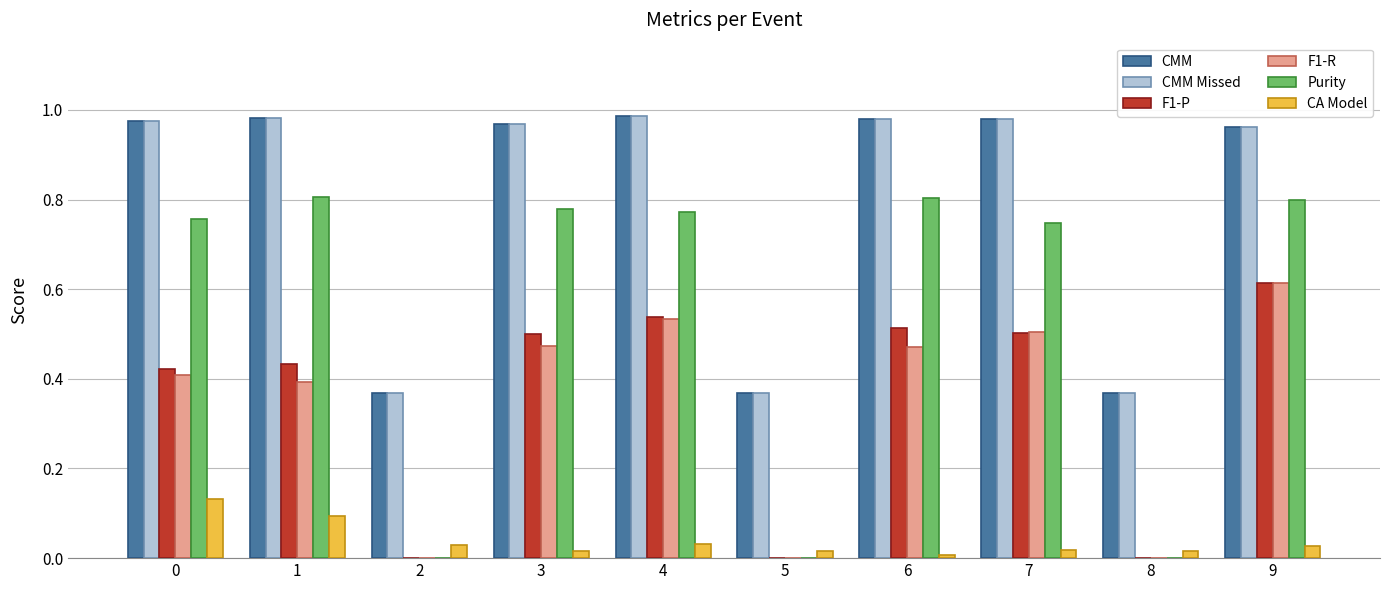

What is the sum of all Purity values?

5.5